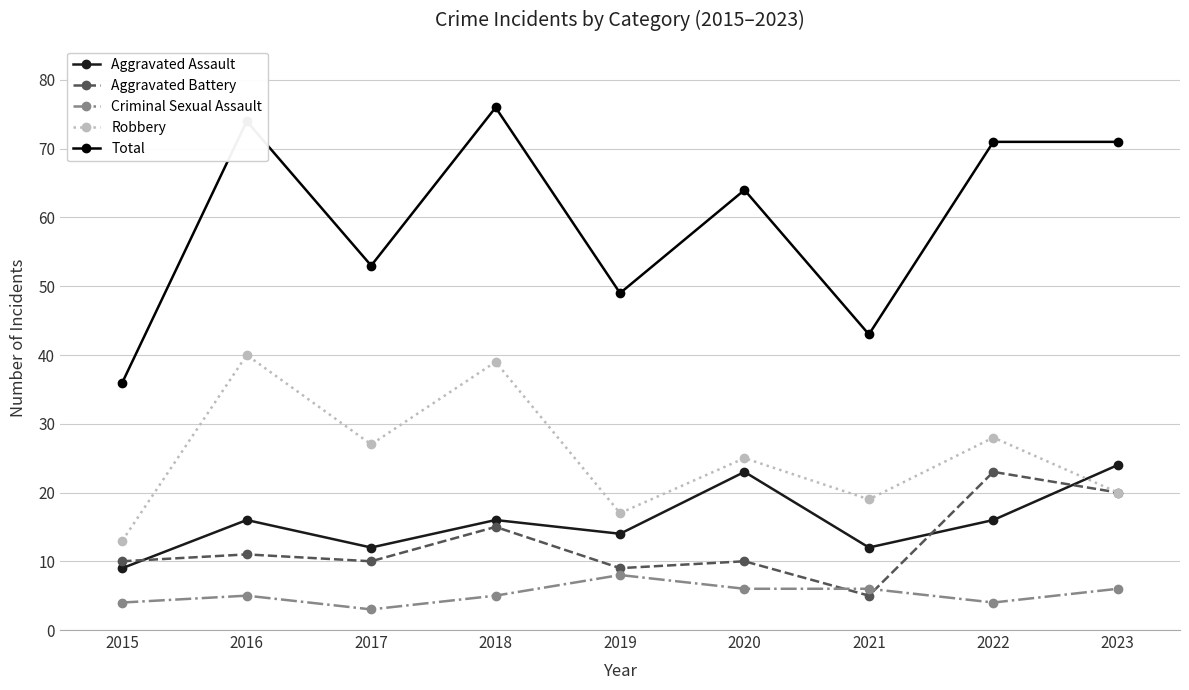

In Total, how many points are lower than both neighbors (excluding endpoints)?

3